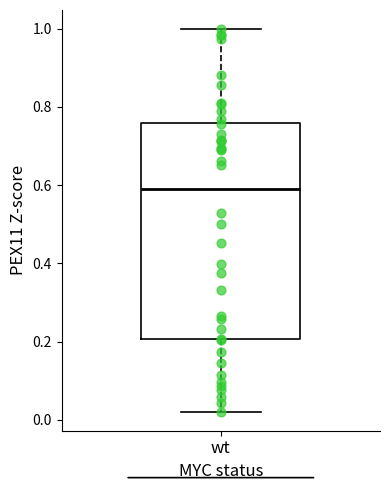

Where is the lower edge of the box for wt on the y-axis? The values are not printed on the chart, so give them approximately, as read against the axis.

0.20